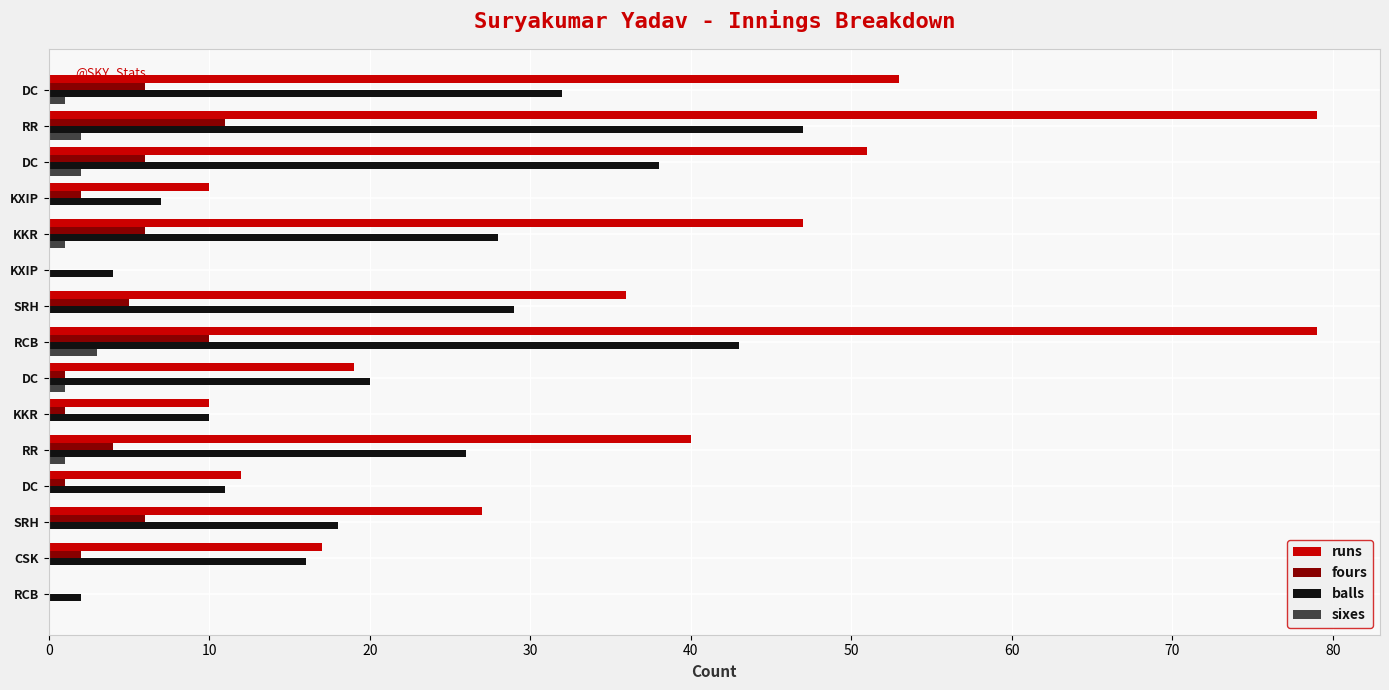

How many series are shown in this chart?

4